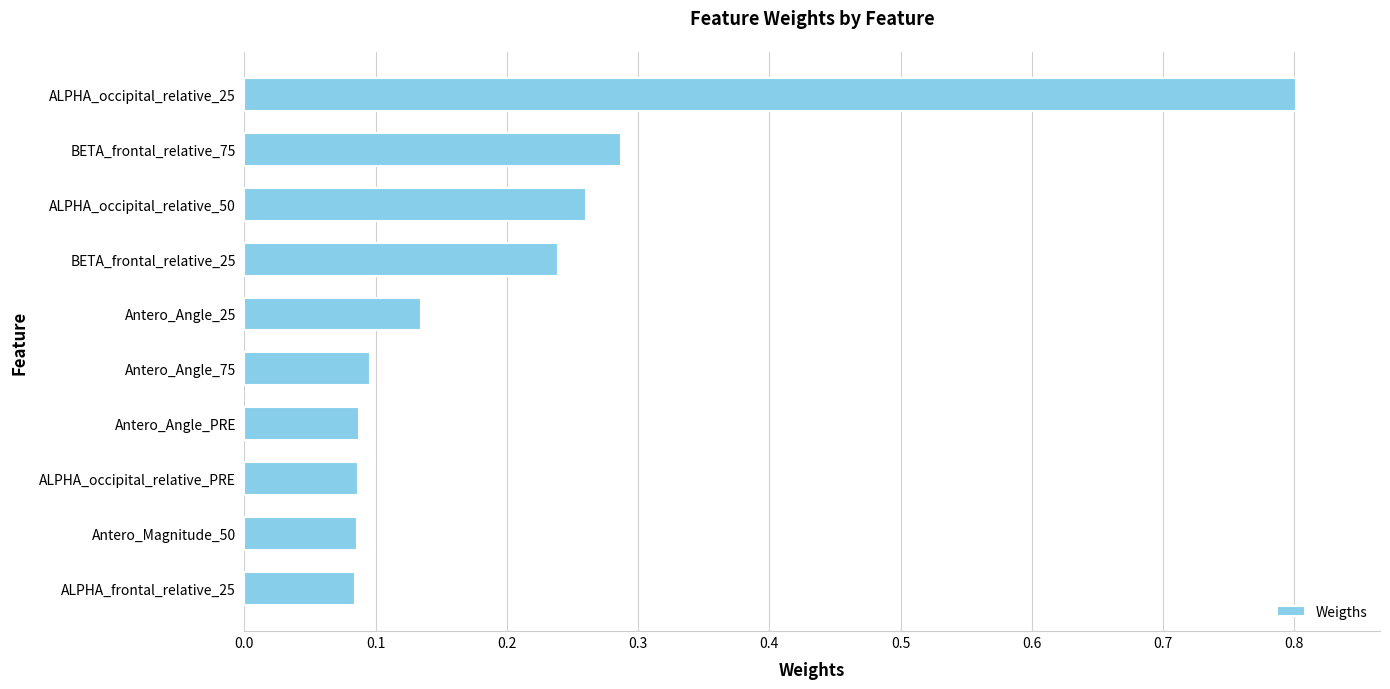

What is the difference between the maximum and minimum values?

0.7